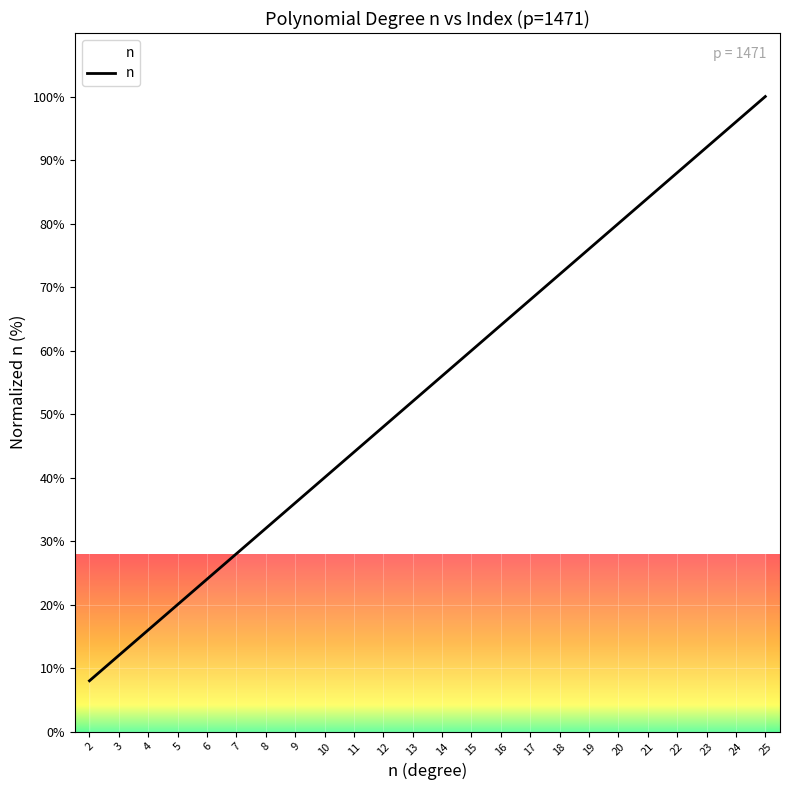

Which label corresponds to the largest value in the chart?

25